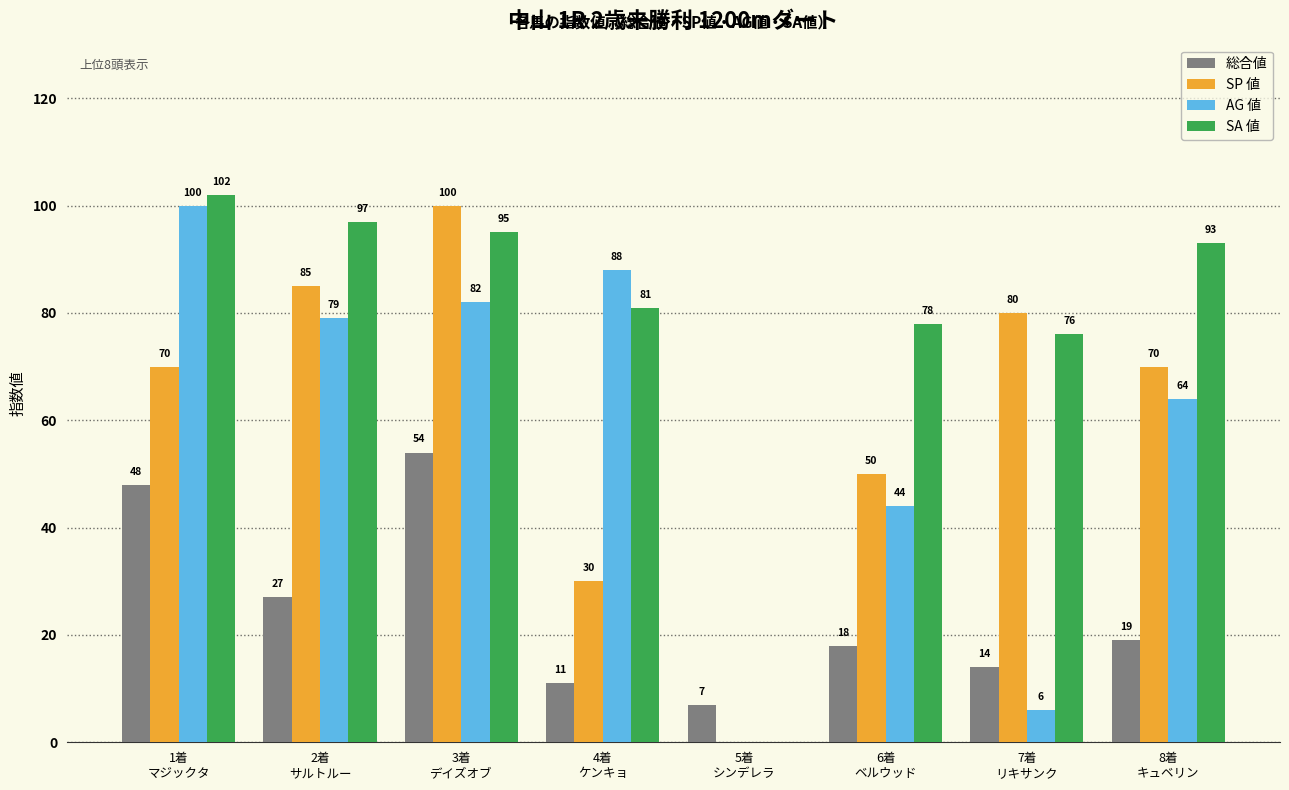

The value of SP 値 at 4着
ケンキョ is 47. True or false?

False